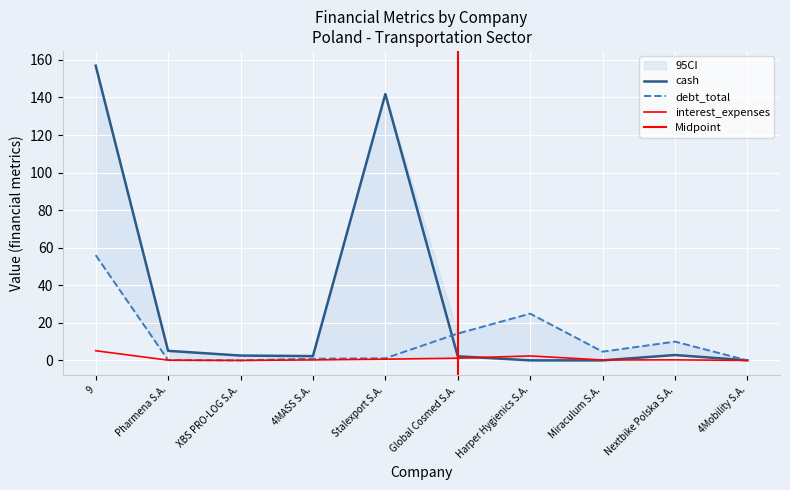

True or false: cash and debt_total cross at least once.

True